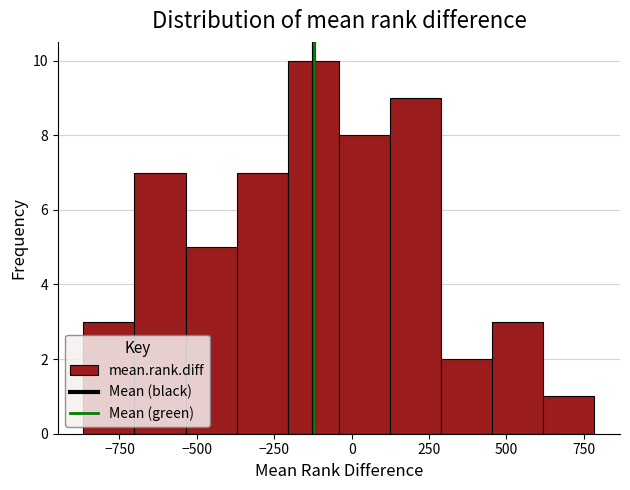

Read against the x-axis, roughly where is the centre of the tallest bar?

-100